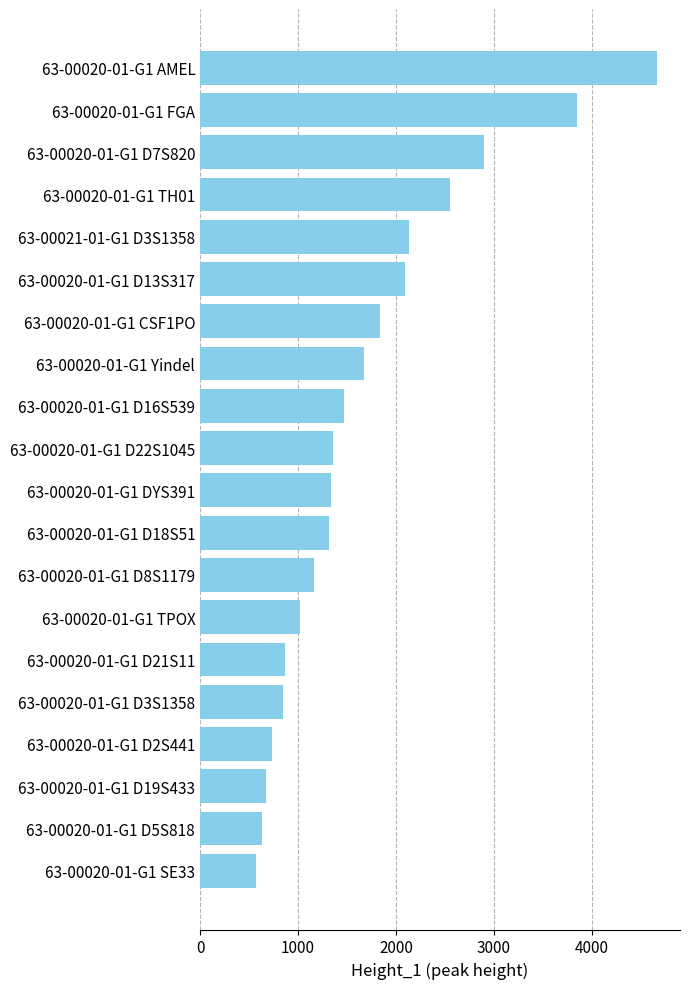

The value at 63-00020-01-G1 D8S1179 is 1167. True or false?

True